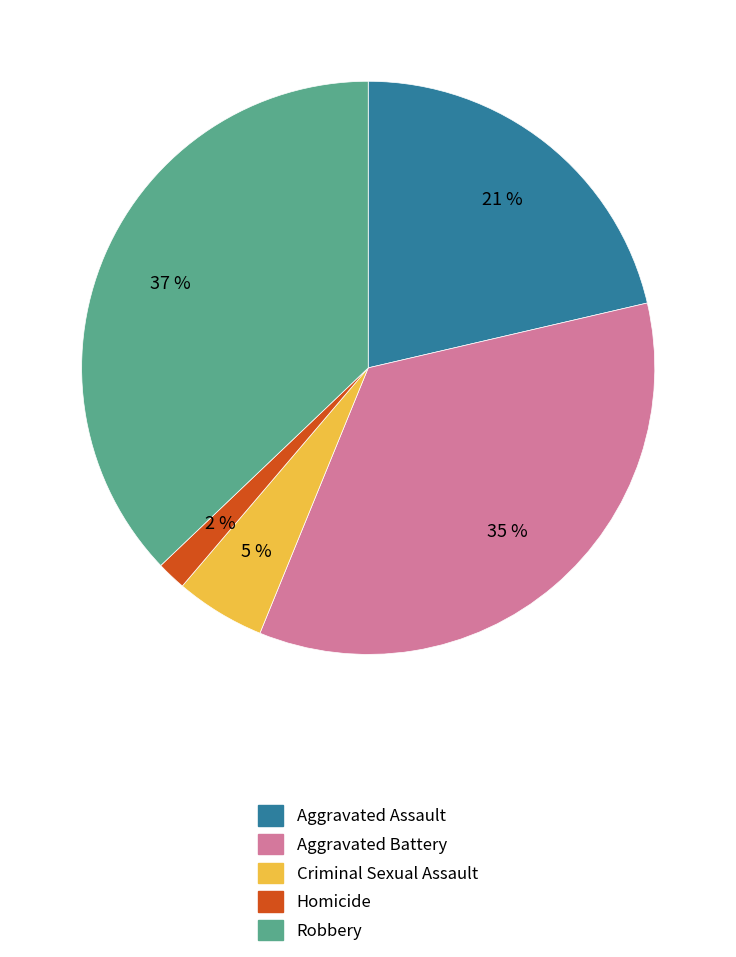

Is Homicide the majority of the pie?

No